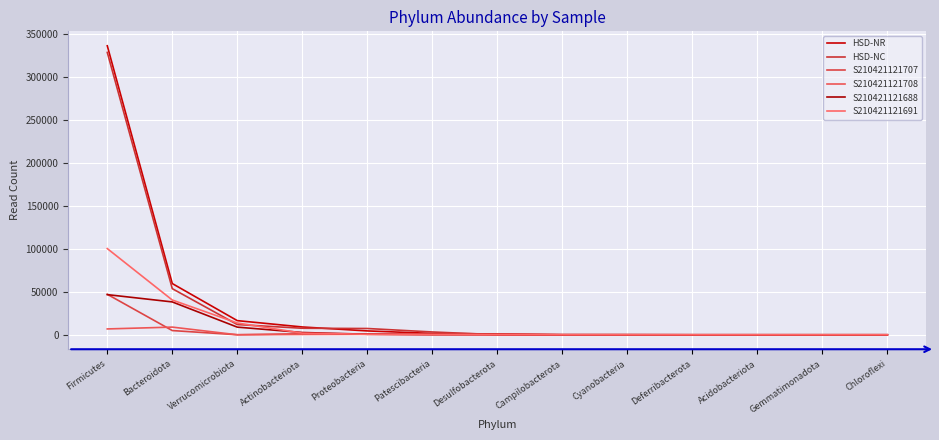

Reading right to left, list all the values displayed in this chart.

HSD-NR: Chloroflexi=8	Gemmatimonadota=0	Acidobacteriota=12	Deferribacterota=23	Cyanobacteria=89	Campilobacterota=127	Desulfobacterota=916	Patescibacteria=1610	Proteobacteria=4511	Actinobacteriota=9104	Verrucomicrobiota=16478	Bacteroidota=59645	Firmicutes=336456
HSD-NC: Chloroflexi=0	Gemmatimonadota=11	Acidobacteriota=0	Deferribacterota=0	Cyanobacteria=33	Campilobacterota=0	Desulfobacterota=80	Patescibacteria=3286	Proteobacteria=7316	Actinobacteriota=7605	Verrucomicrobiota=11936	Bacteroidota=53708	Firmicutes=328745
S210421121707: Chloroflexi=0	Gemmatimonadota=0	Acidobacteriota=0	Deferribacterota=0	Cyanobacteria=73	Campilobacterota=127	Desulfobacterota=663	Patescibacteria=133	Proteobacteria=699	Actinobacteriota=1236	Verrucomicrobiota=59	Bacteroidota=4923	Firmicutes=47159
S210421121708: Chloroflexi=8	Gemmatimonadota=0	Acidobacteriota=12	Deferribacterota=0	Cyanobacteria=8	Campilobacterota=0	Desulfobacterota=253	Patescibacteria=498	Proteobacteria=556	Actinobacteriota=380	Verrucomicrobiota=16	Bacteroidota=8949	Firmicutes=6813
S210421121688: Chloroflexi=0	Gemmatimonadota=0	Acidobacteriota=0	Deferribacterota=0	Cyanobacteria=28	Campilobacterota=0	Desulfobacterota=0	Patescibacteria=371	Proteobacteria=654	Actinobacteriota=2672	Verrucomicrobiota=8925	Bacteroidota=38264	Firmicutes=46753
S210421121691: Chloroflexi=0	Gemmatimonadota=0	Acidobacteriota=0	Deferribacterota=0	Cyanobacteria=8	Campilobacterota=0	Desulfobacterota=0	Patescibacteria=442	Proteobacteria=586	Actinobacteriota=1925	Verrucomicrobiota=13732	Bacteroidota=40469	Firmicutes=100366